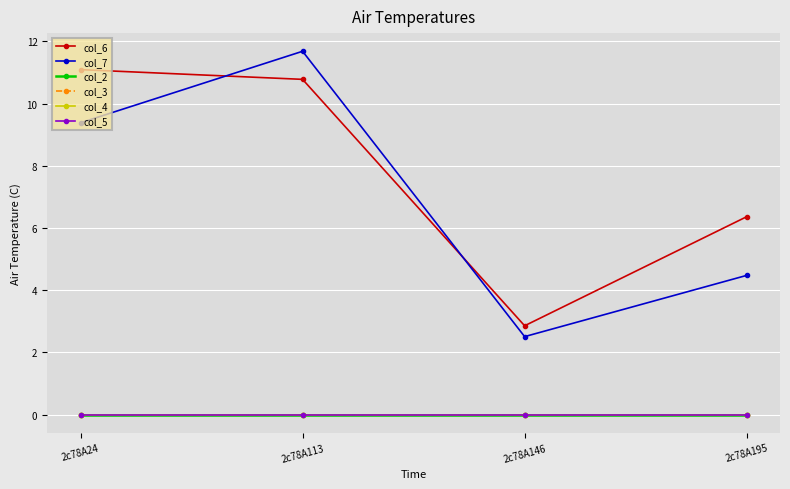

Which series has the largest total across all categories?

col_6